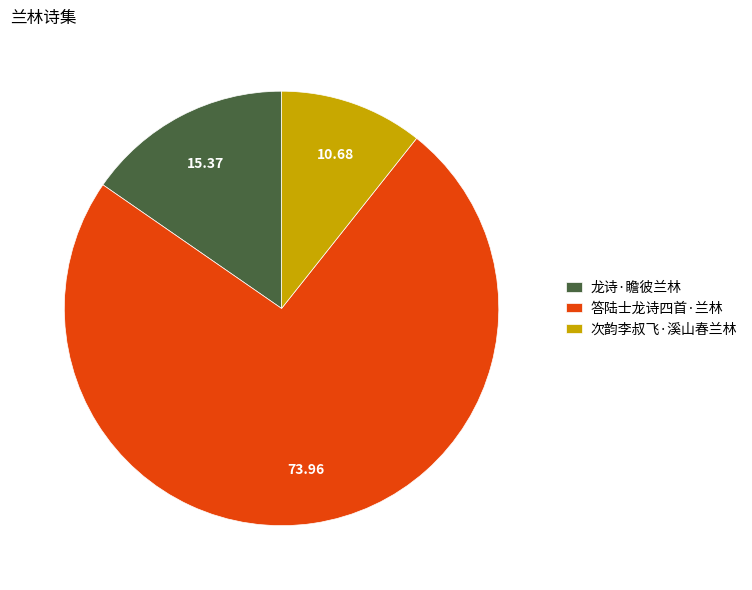

Between 次韵李叔飞·溪山春兰林 and 答陆士龙诗四首·兰林, which is larger?

答陆士龙诗四首·兰林